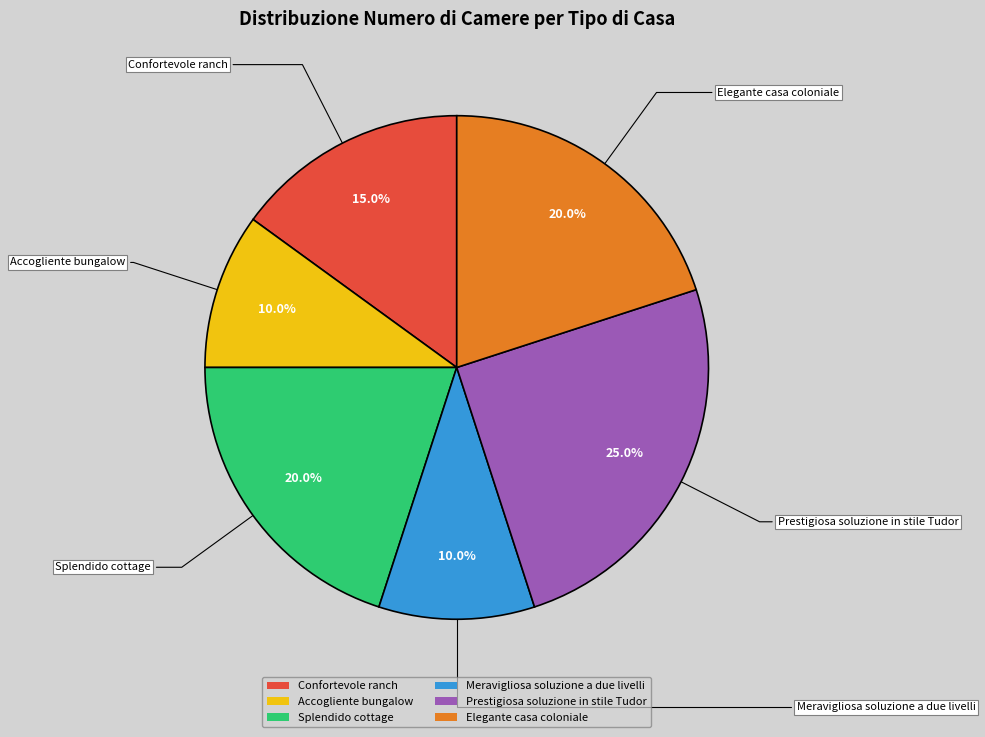

To the nearest percent, what is the combined percentage of Meravigliosa soluzione a due livelli and Accogliente bungalow?

20%